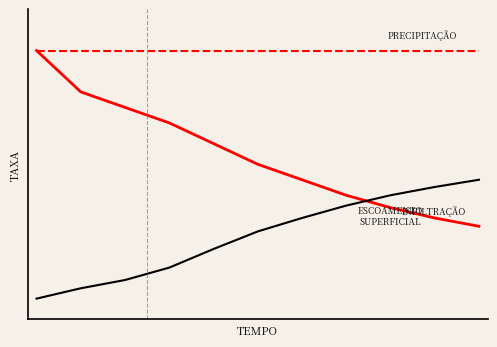

Does the chart display data point markers on the line(s)?

No